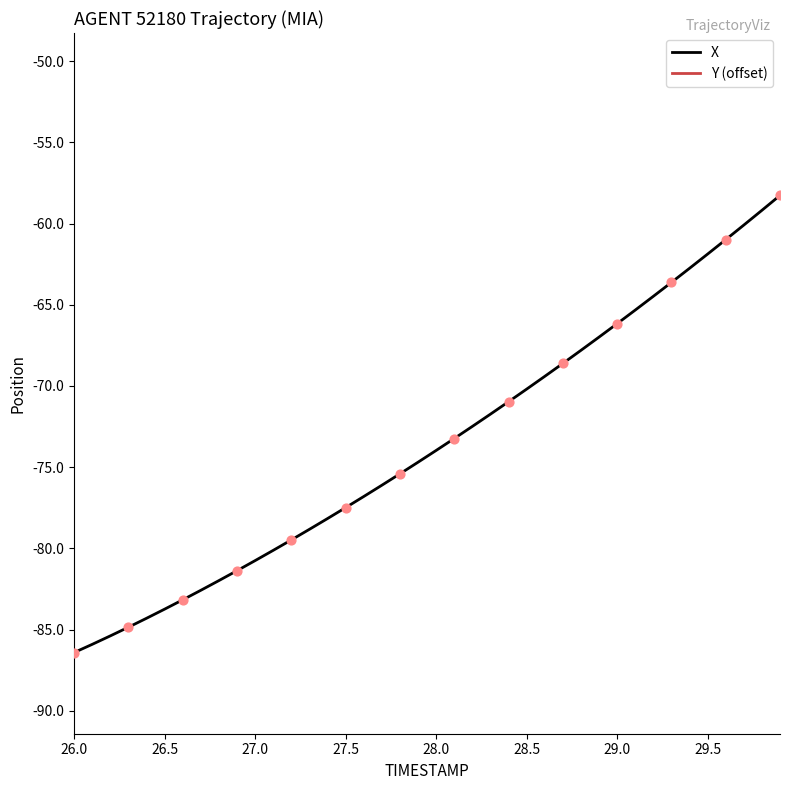

True or false: X has a value of -83.7 at 26.5.

True